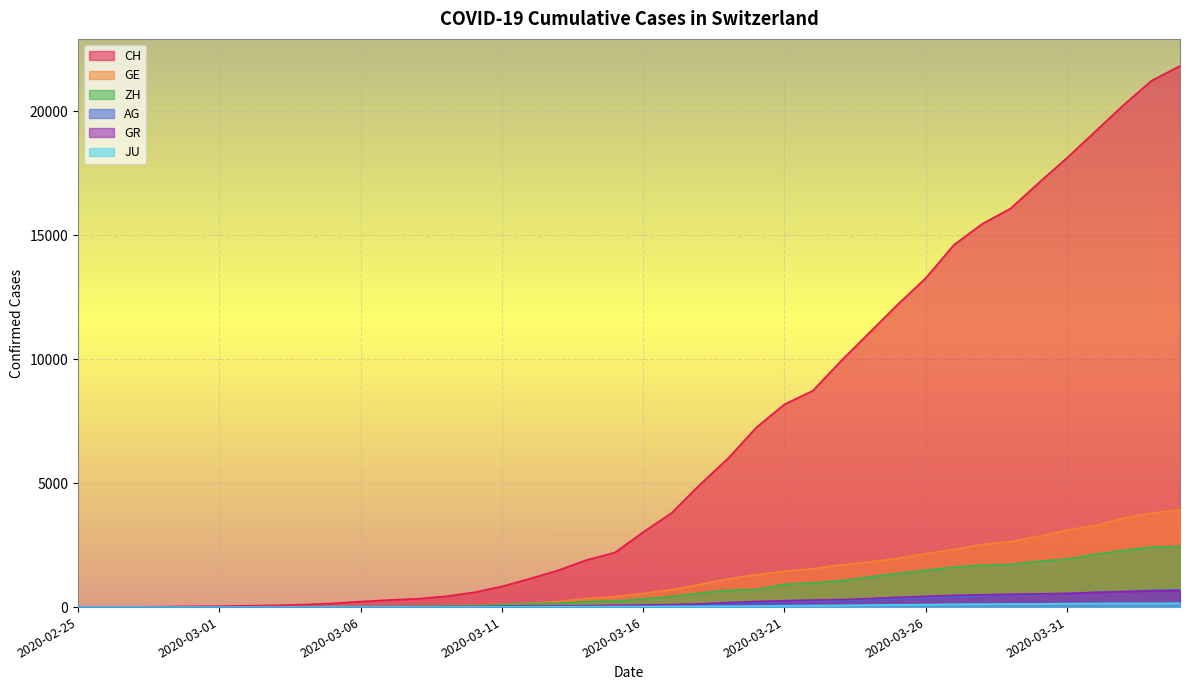

How many values in the GR series are below 84?

20